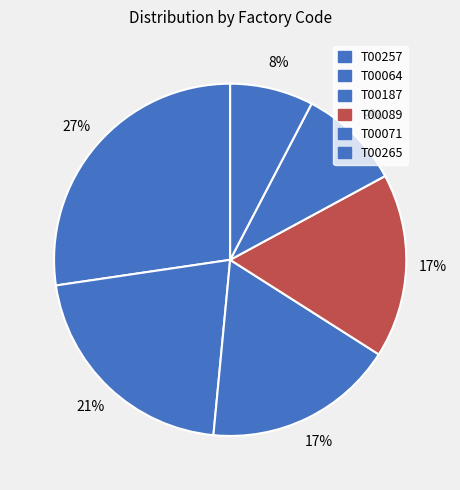

Is it true that T00089 is 7% of the pie?

False